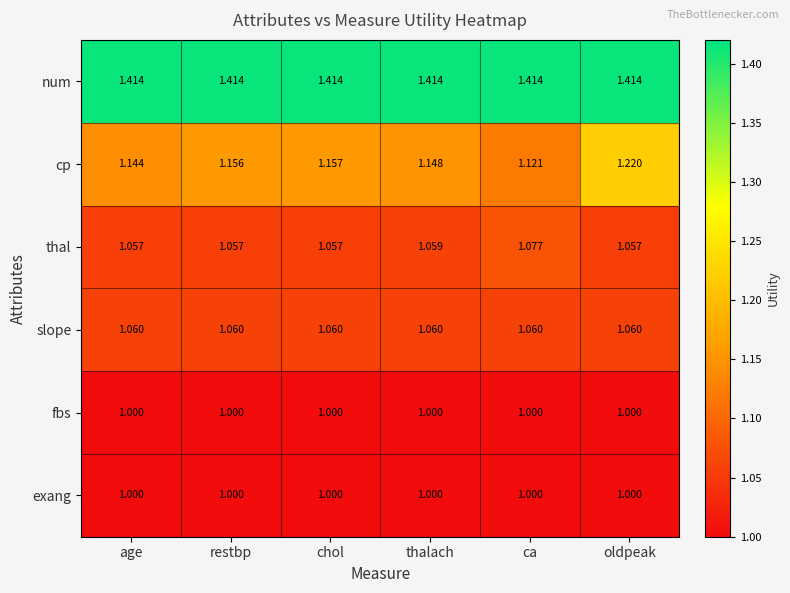

What is the difference between the highest and lowest values at restbp?

0.4